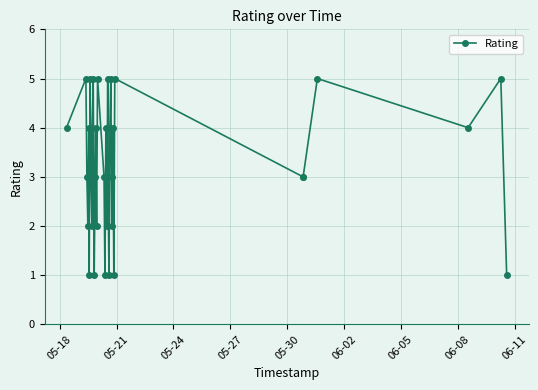

What is the sum of all values?

117